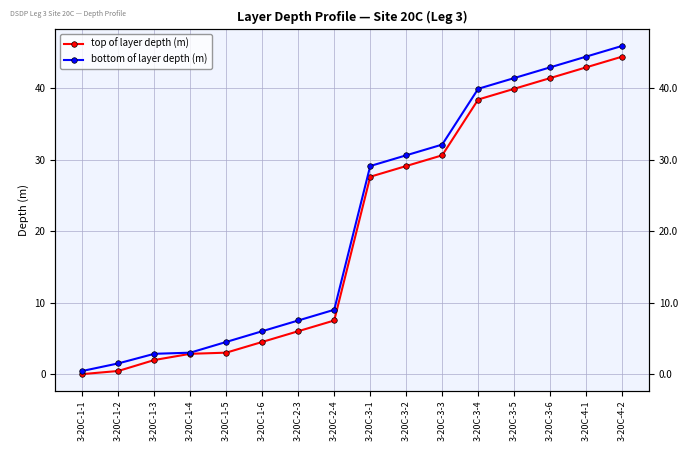

At 3-20C-3-4, list the series in order from largest to smallest.

bottom of layer depth (m), top of layer depth (m)